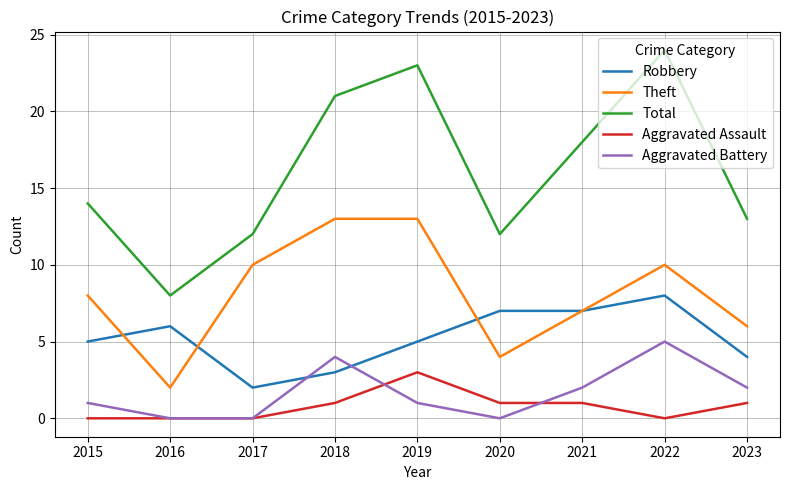

What is the difference between the highest and lowest values at 2018?

20